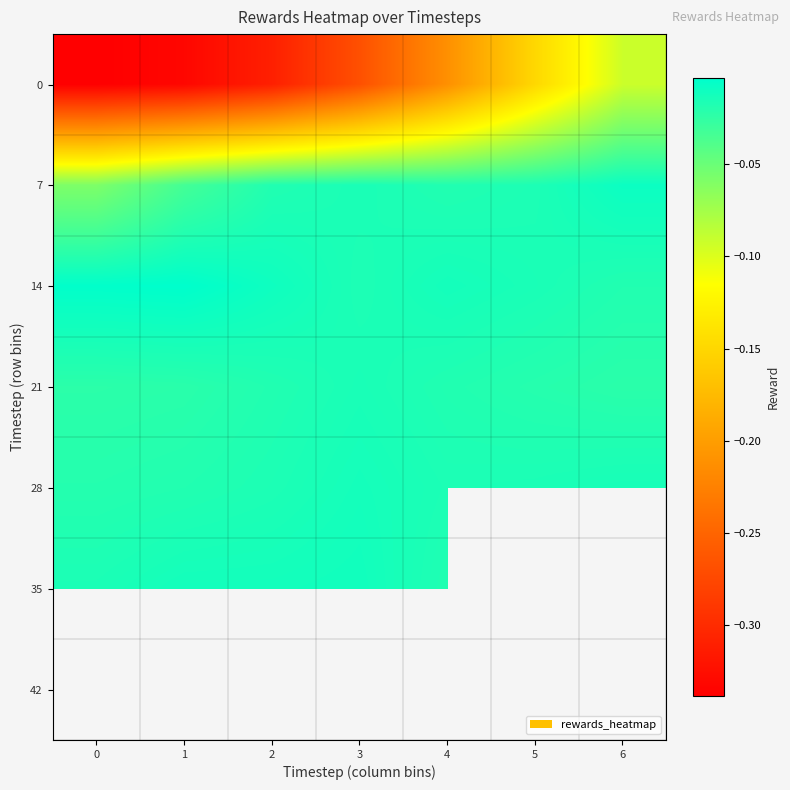

Which label corresponds to the largest value in the chart?

1